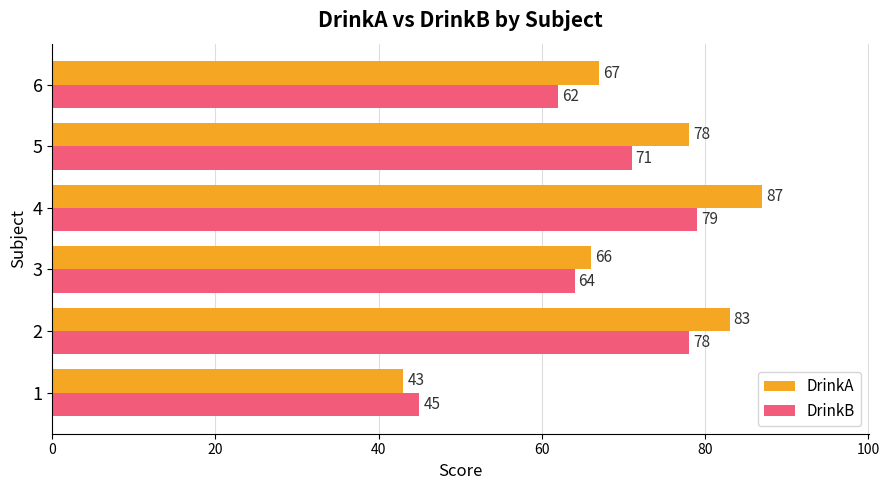

What is the difference between the second highest and minimum values in the DrinkA series?

40